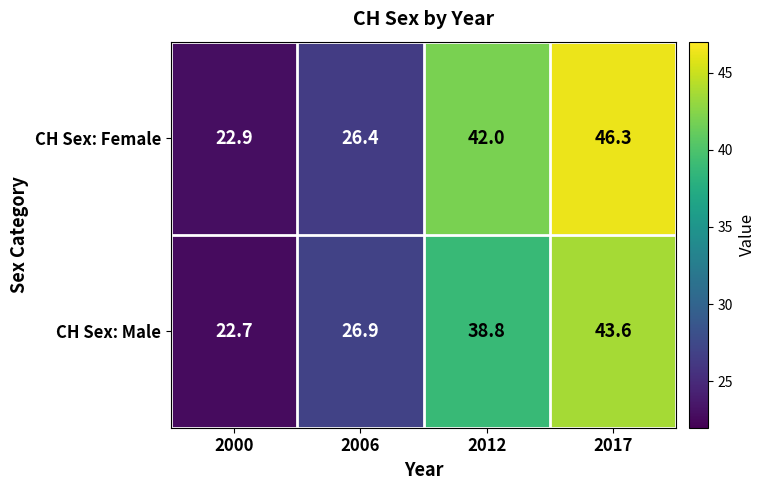

What is the difference between the highest and lowest values at 2017?

2.7